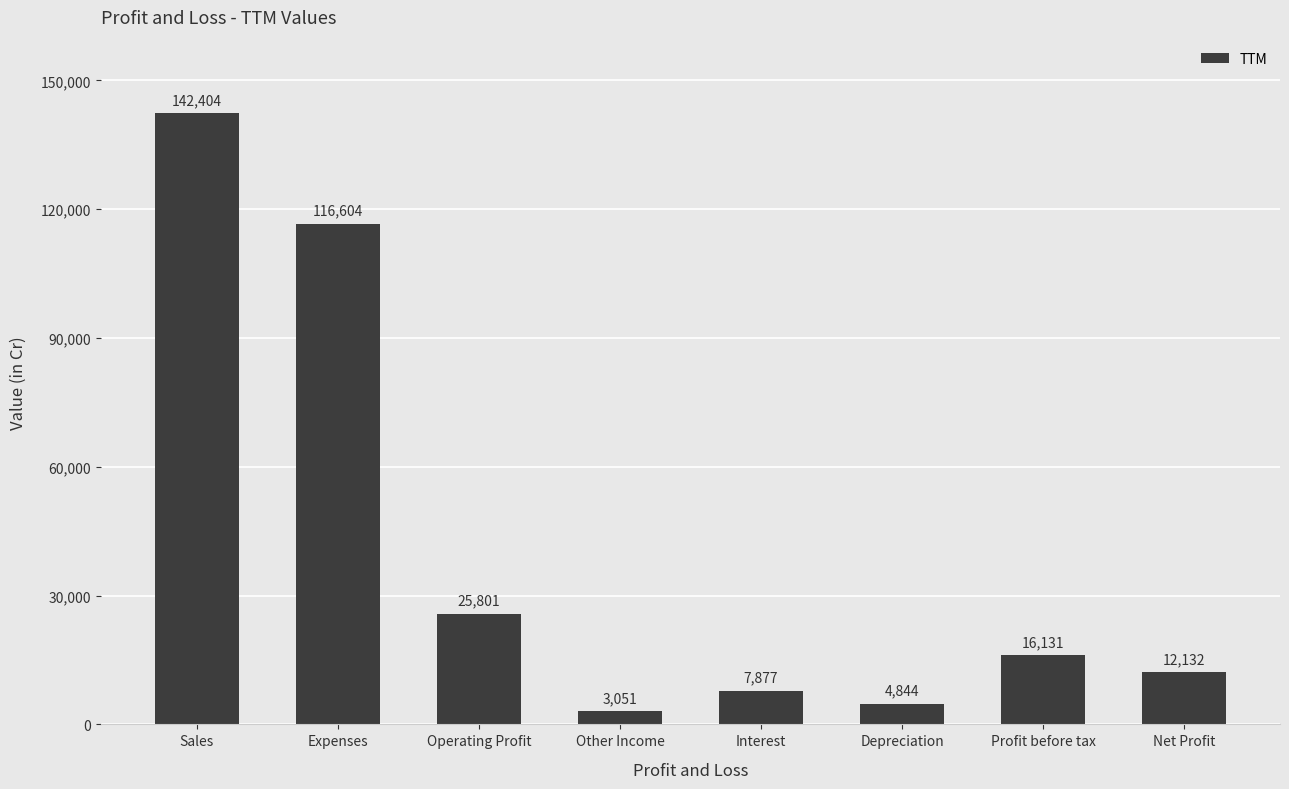

Reading right to left, extract all data points from this chart.

12132	16131	4844	7877	3051	25801	116604	142404